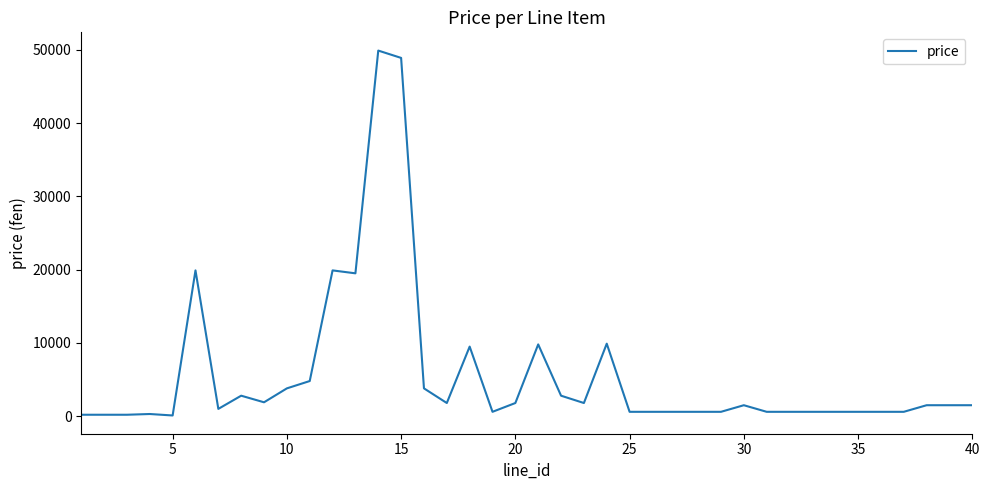

What is the difference between the maximum and minimum values?

49800